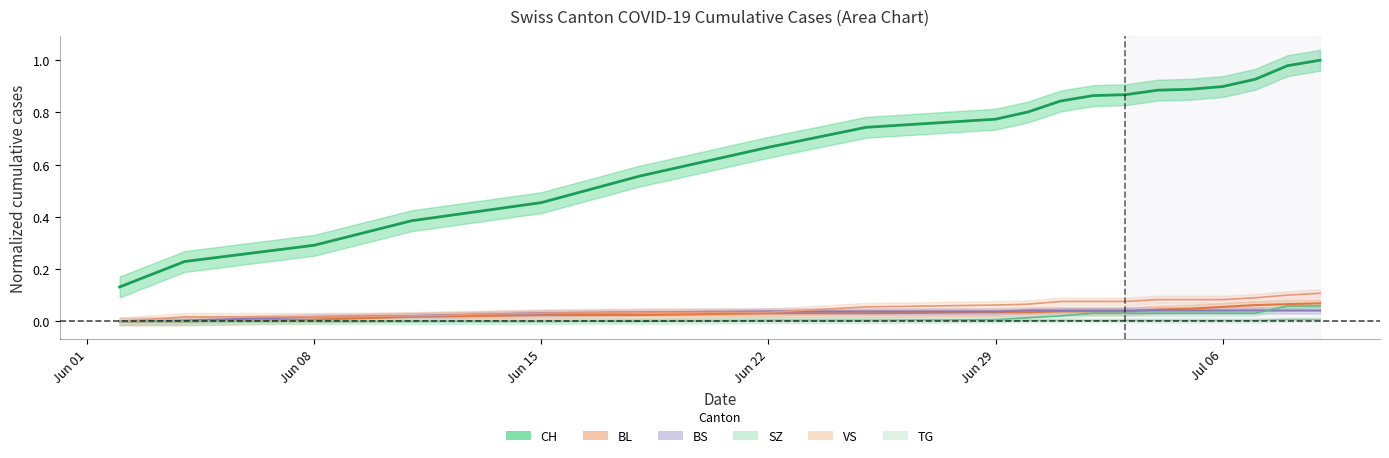

At how many categories does at least one series exceed 0?

19